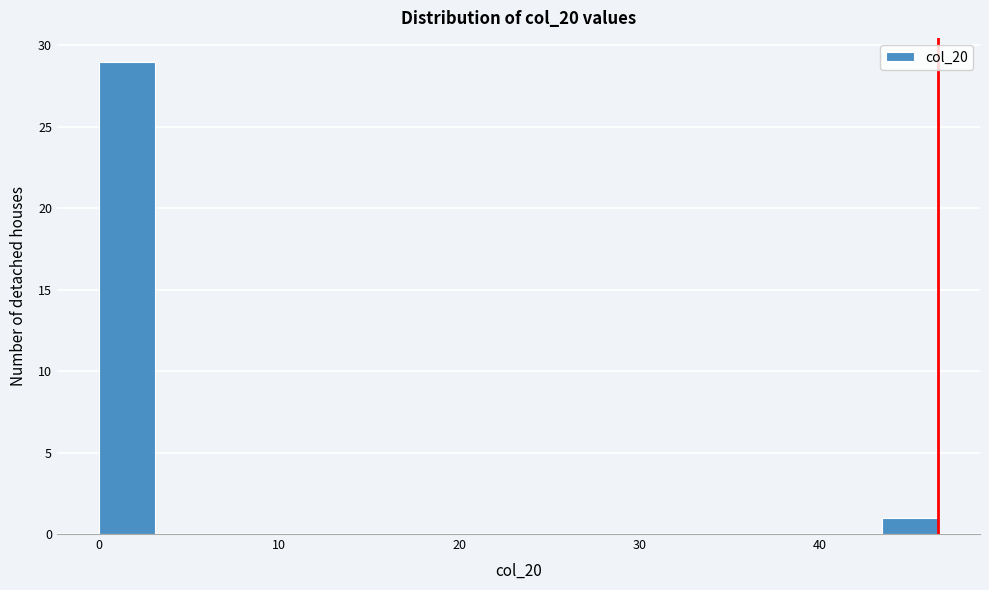

Around what value on the x-axis is the tallest bar? Give the approximate position of its centre, as read against the axis.

2